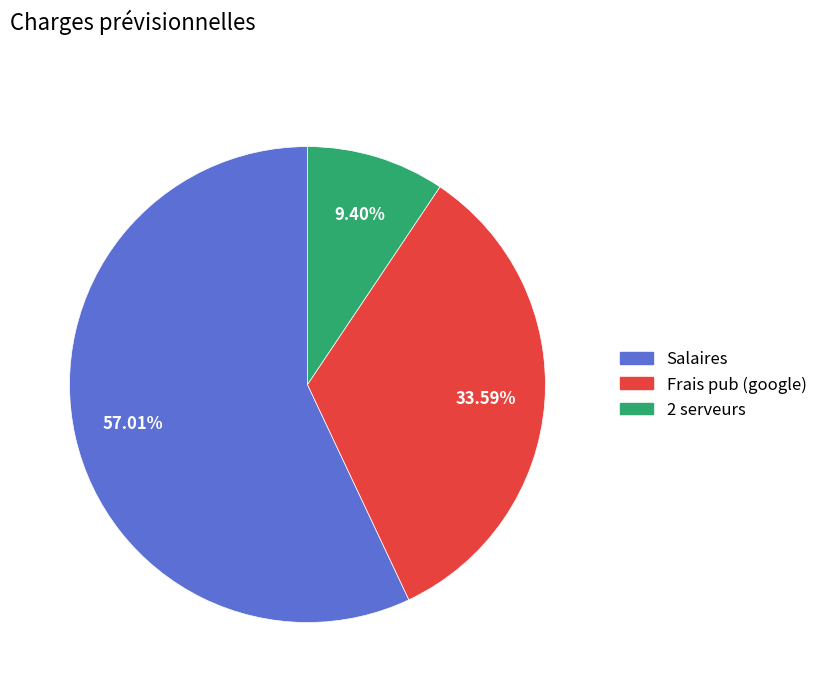

Combined, what portion of the pie is Salaires and 2 serveurs?

66.4%